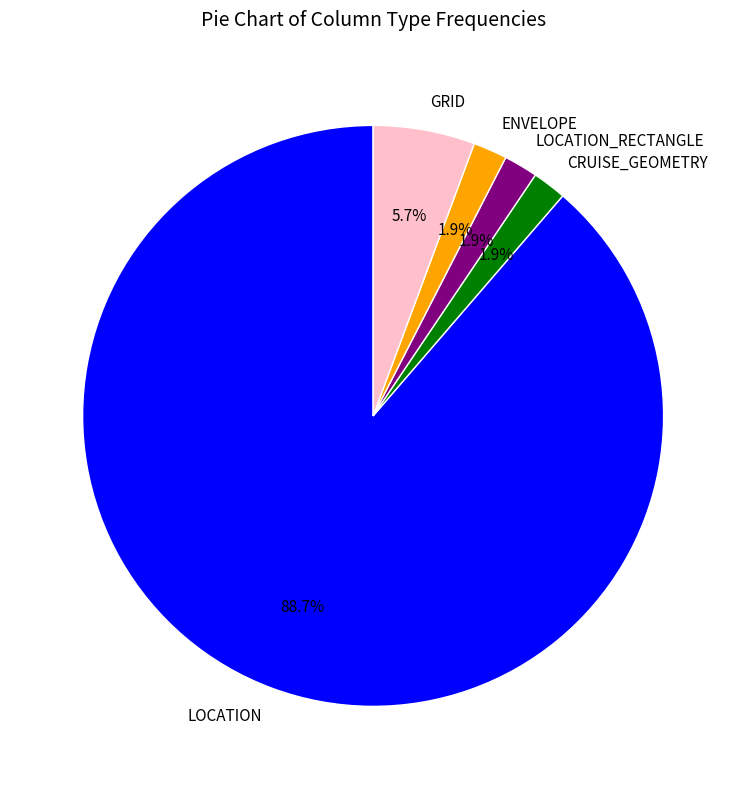

Is there any slice that represents more than half of the pie?

Yes